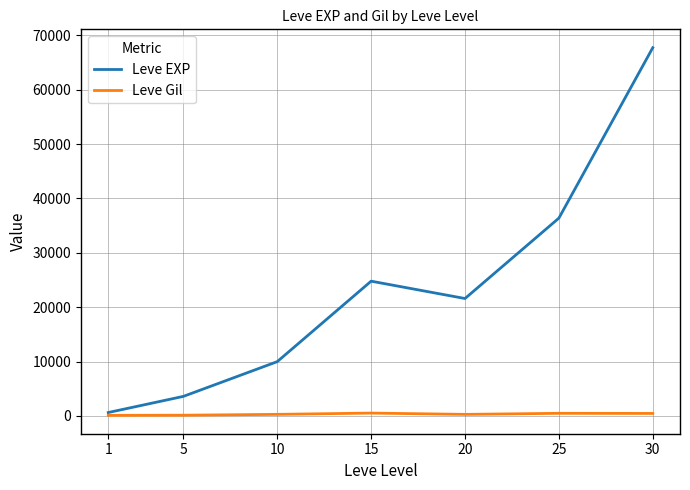

Is the value of Leve Gil at 5 greater than the value of Leve EXP at 25?

No